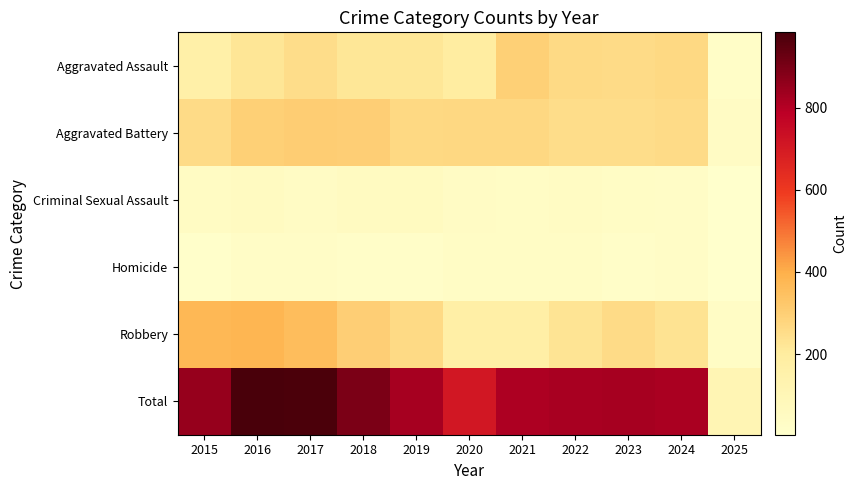

Count the number of categories in the chart.

11